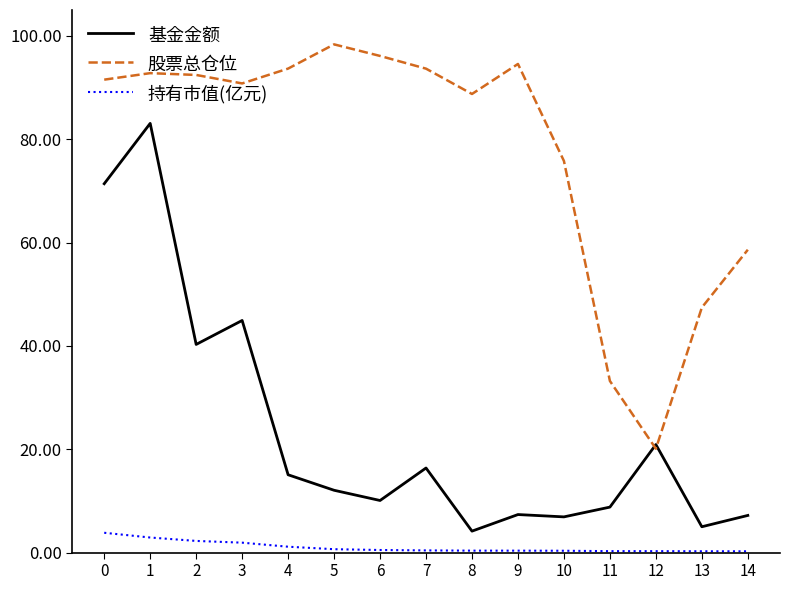

Which series has the largest range (max minus min)?

基金金额